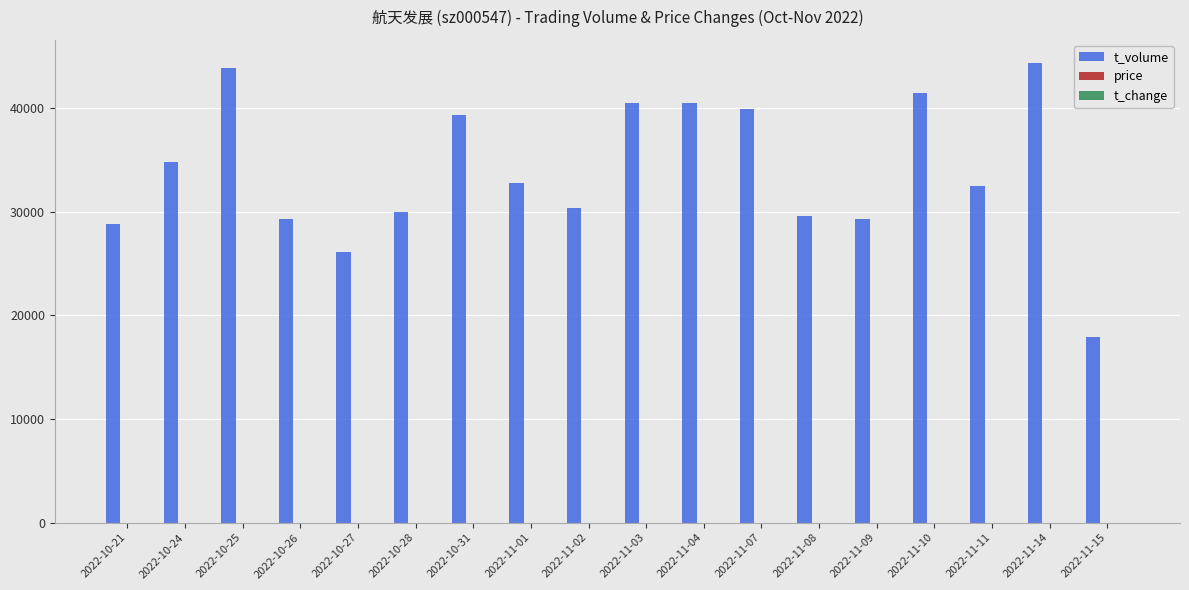

What is the highest value of the t_volume series?

44354.0